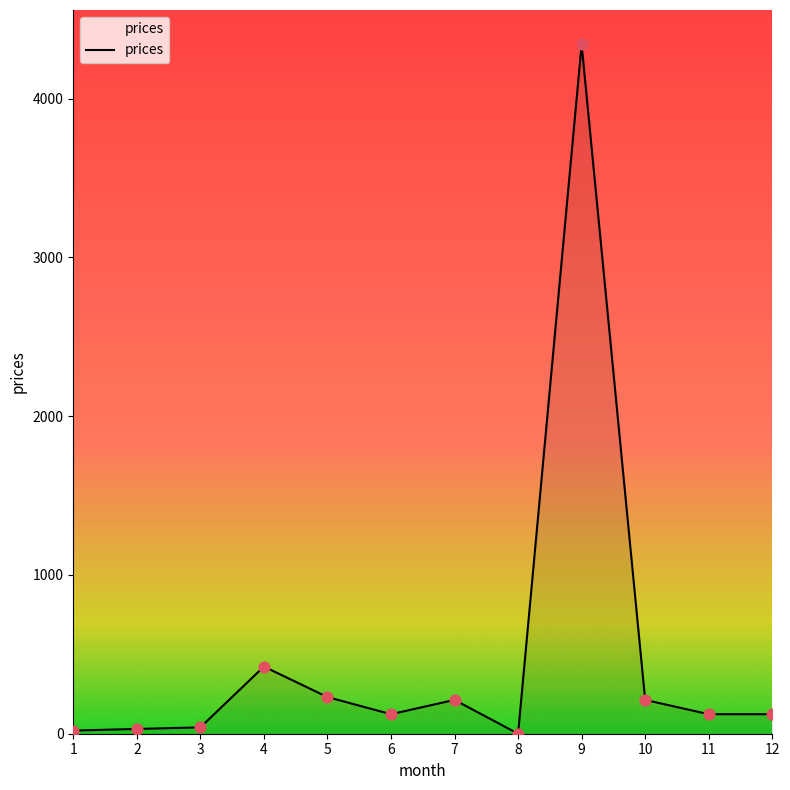

Which has a higher value, 12 or 4?

4